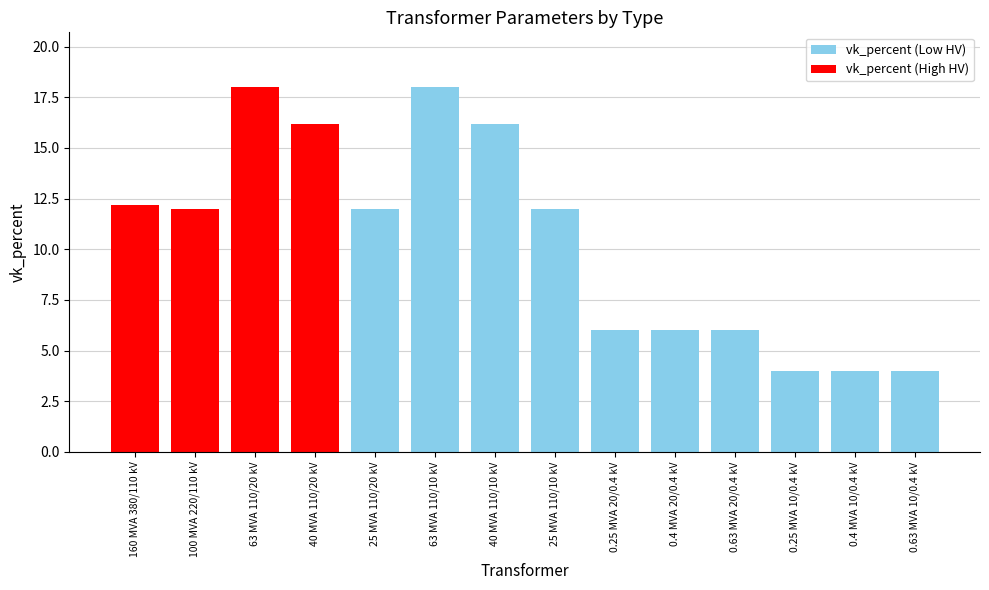

Approximately how many times larger is the value at 0.4 MVA 20/0.4 kV compared to 0.63 MVA 10/0.4 kV?

1.5